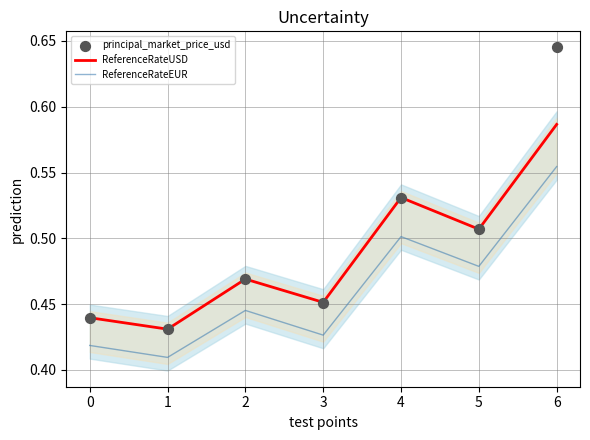

What are all the series names shown in the legend?

ReferenceRateUSD, ReferenceRateEUR, principal_market_price_usd